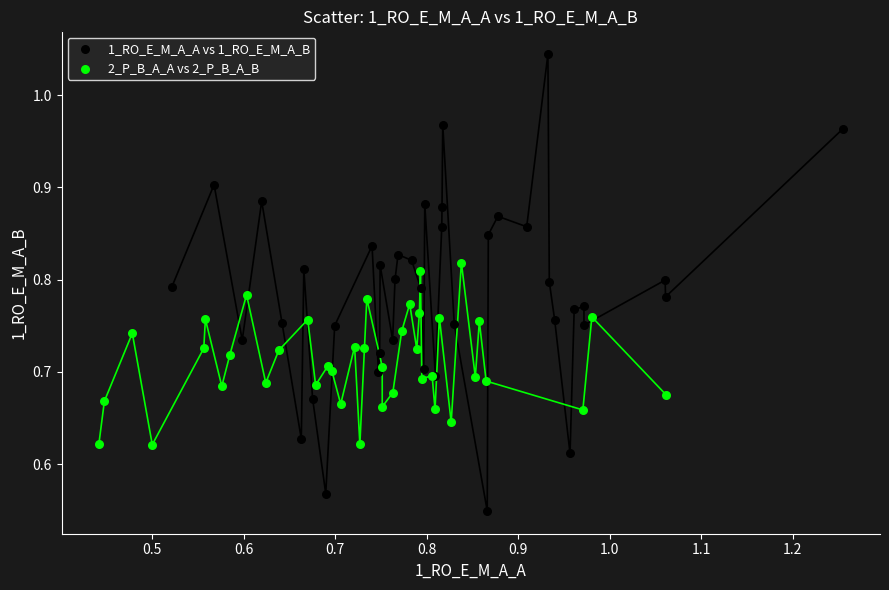

What are all the series names shown in the legend?

1_RO_E_M_A_A vs 1_RO_E_M_A_B, 2_P_B_A_A vs 2_P_B_A_B